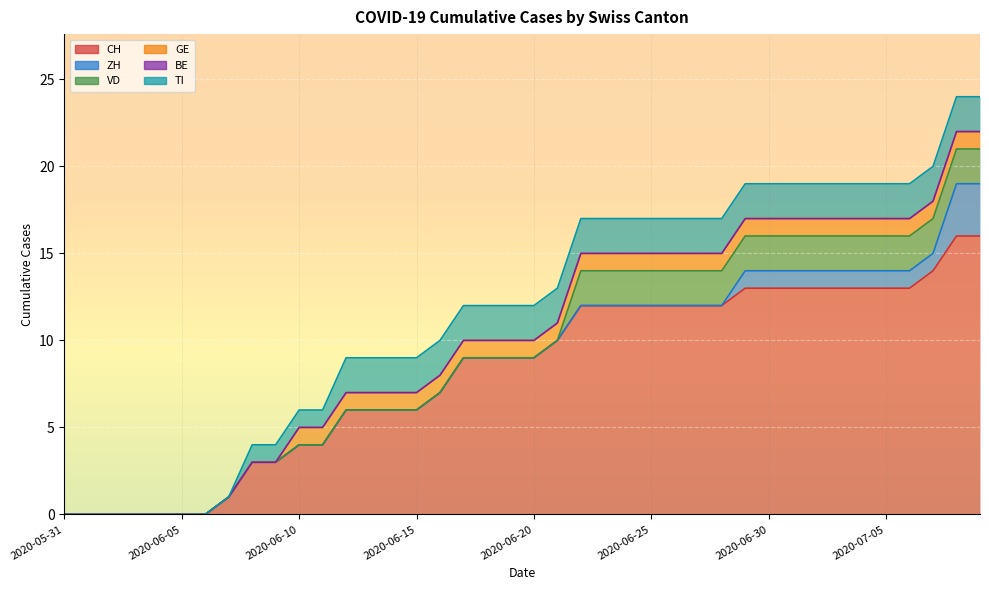

Which series has the largest total across all categories?

CH